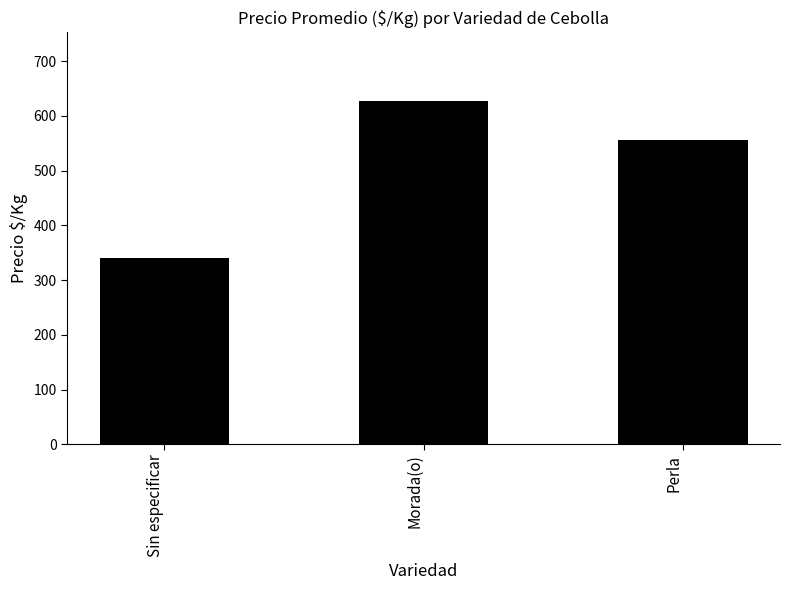

How many categories are shown in the chart?

3